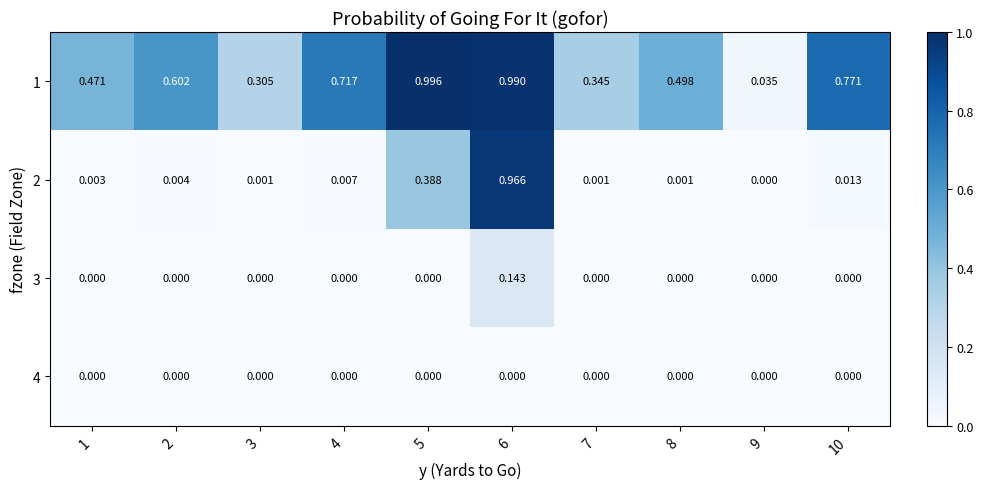

At how many categories does at least one series exceed 0?

10